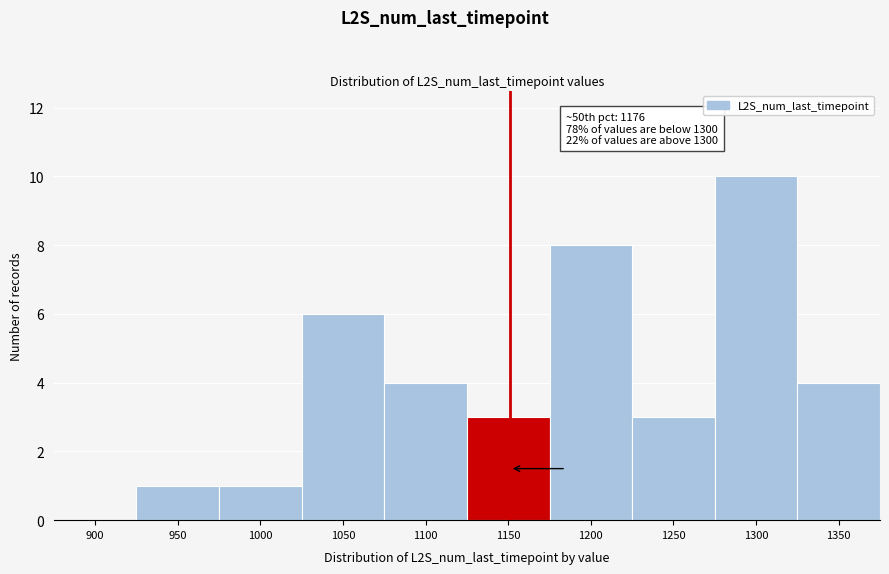

Reading right to left, extract all data points from this chart.

1350=4	1300=10	1250=3	1200=8	1150=3	1100=4	1050=6	1000=1	950=1	900=0